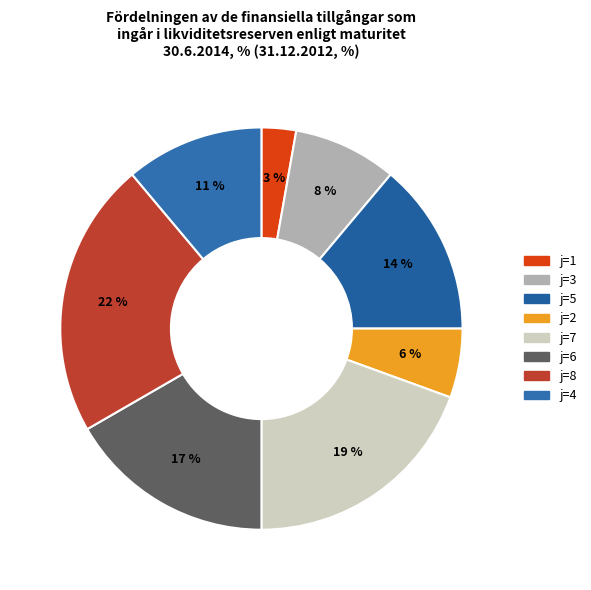

Count the number of slices in the pie.

8